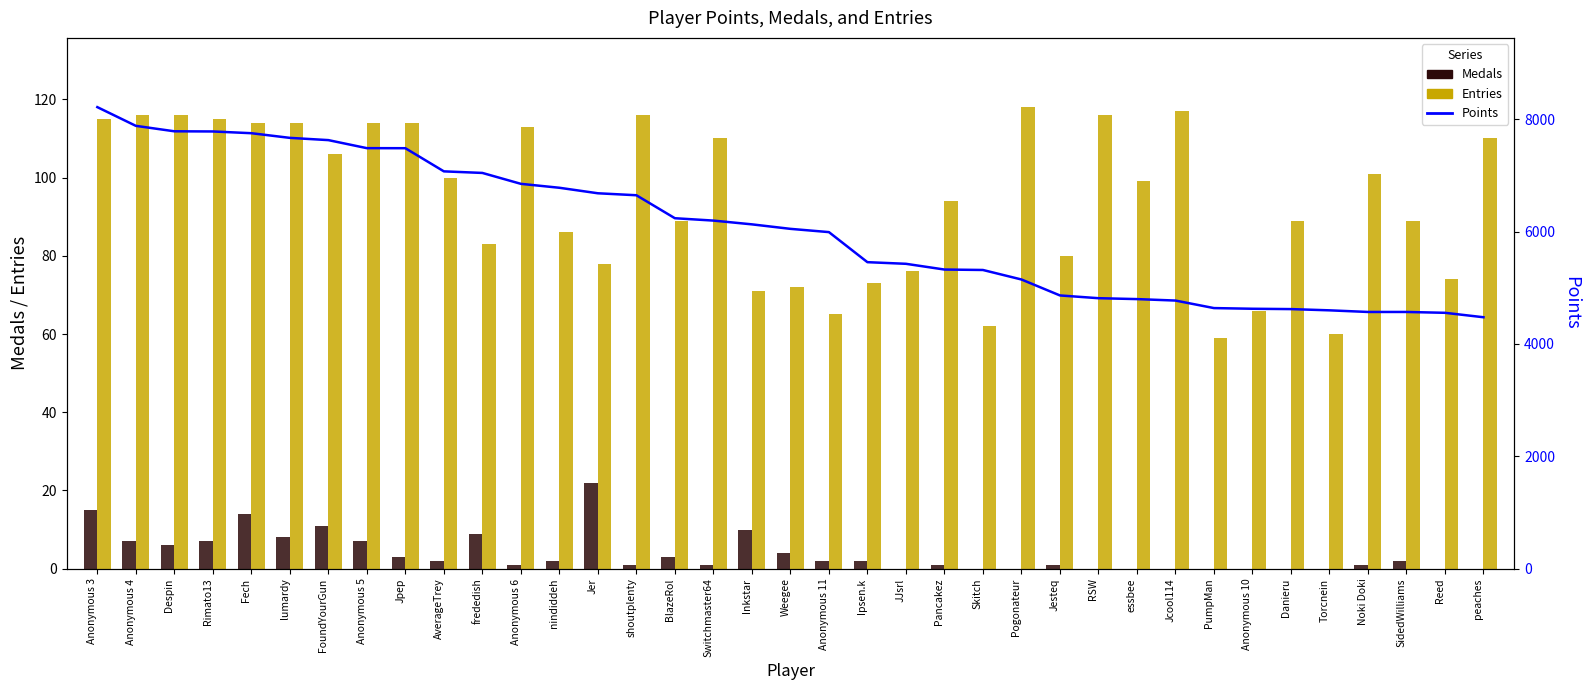

Reading left to right, extract all data points from this chart.

Medals: 15	7	6	7	14	8	11	7	3	2	9	1	2	22	1	3	1	10	4	2	2	0	1	0	0	1	0	0	0	0	0	0	0	1	2	0	0
Entries: 115	116	116	115	114	114	106	114	114	100	83	113	86	78	116	89	110	71	72	65	73	76	94	62	118	80	116	99	117	59	66	89	60	101	89	74	110
Points: 8214	7881	7784	7781	7750	7667	7627	7484	7483	7071	7043	6849	6779	6681	6646	6237	6195	6128	6048	5990	5455	5426	5324	5316	5147	4863	4814	4798	4772	4638	4626	4620	4598	4569	4569	4554	4475